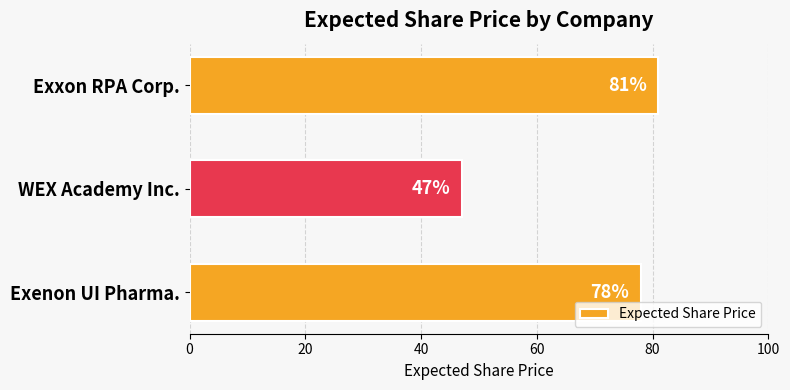

What is the average value?

69